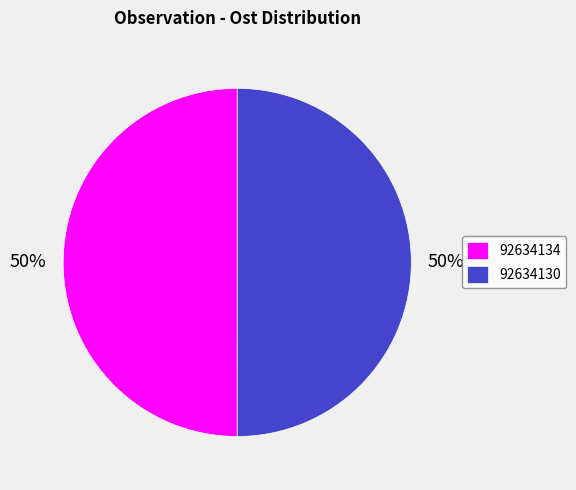

How many segments does this pie chart have?

2